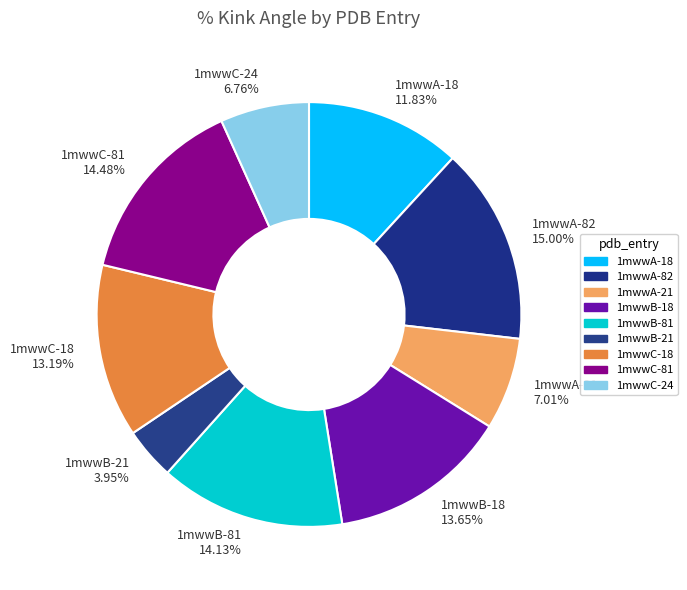

Count the number of slices in the pie.

9